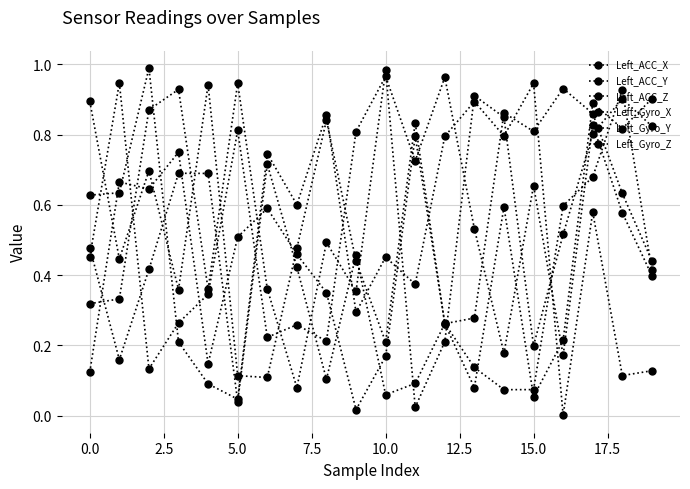

What is the maximum value shown in the chart?

1.0